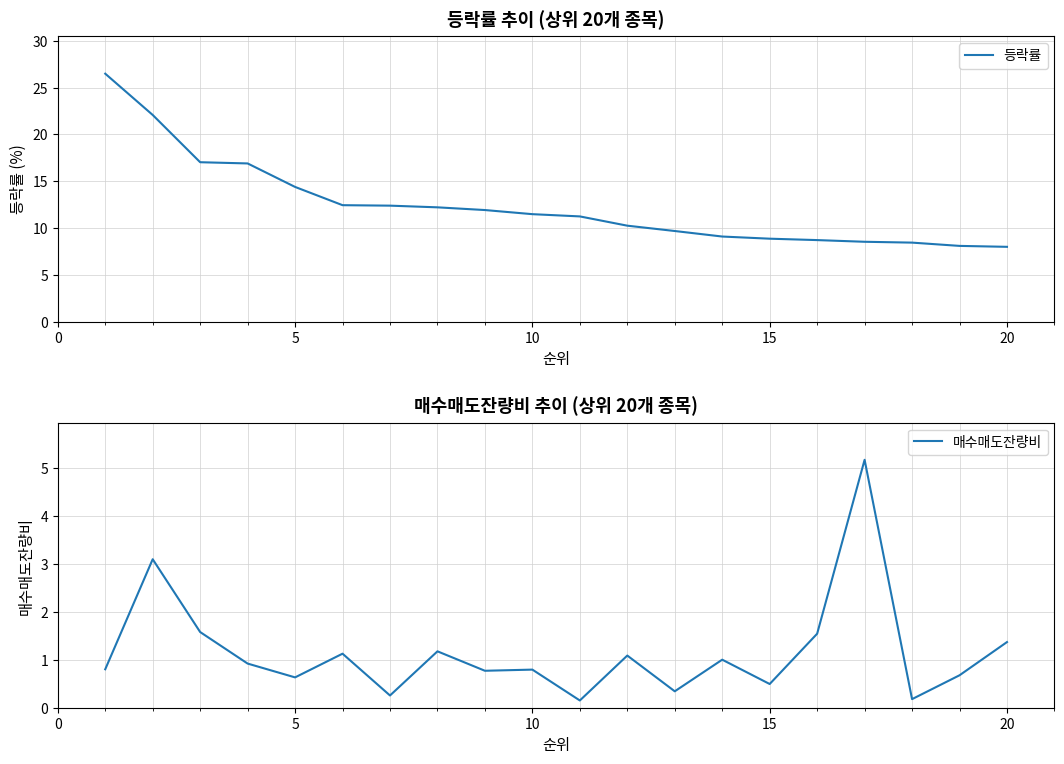

What is the maximum value for 등락률?

26.5